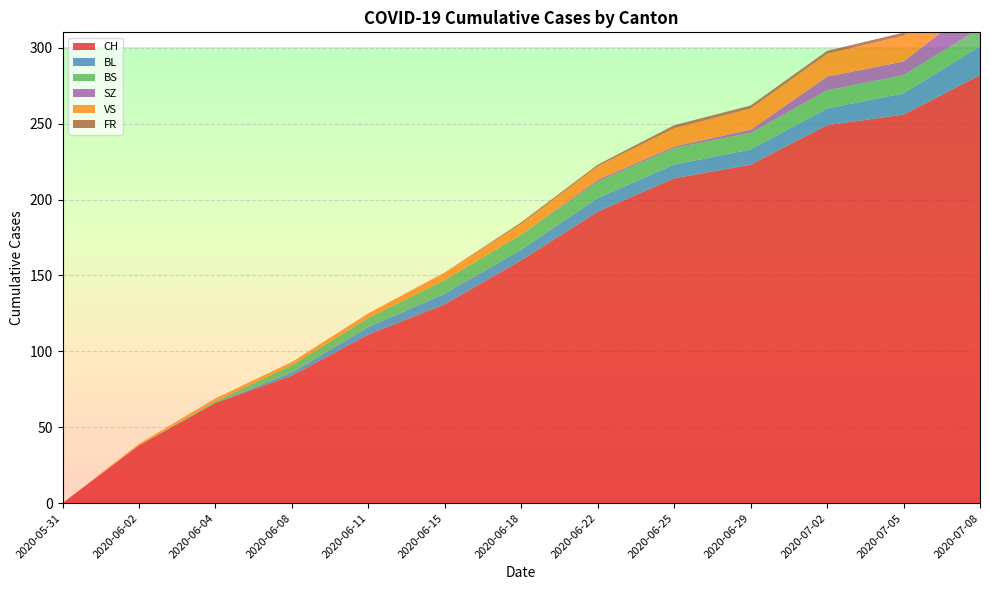

Reading left to right, transcribe all the data shown in this chart.

CH: 0	38	66	84	111	131	160	192	214	223	249	256	282
BL: 0	0	0	2	5	7	7	9	9	10	11	14	19
BS: 0	0	1	5	6	9	10	11	11	11	12	12	12
SZ: 0	0	0	0	0	0	0	1	1	2	9	9	17
VS: 0	1	2	2	3	5	7	9	12	14	15	17	20
FR: 0	0	0	0	0	0	1	1	2	2	2	2	2